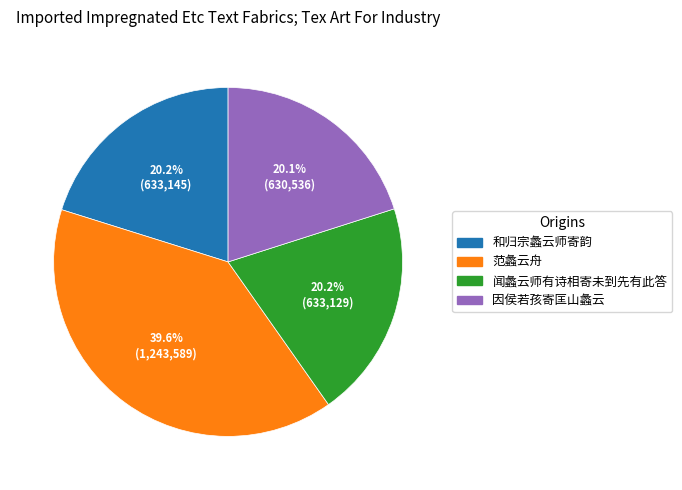

What percentage is the 和归宗蠡云师寄韵 slice, to the nearest percent?

20%